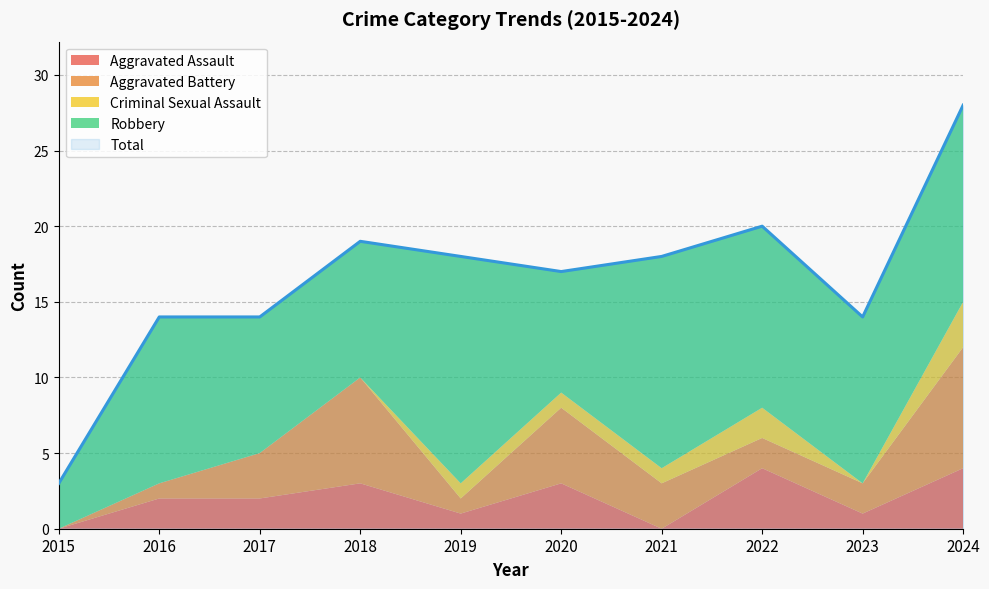

How many series are shown in this chart?

5